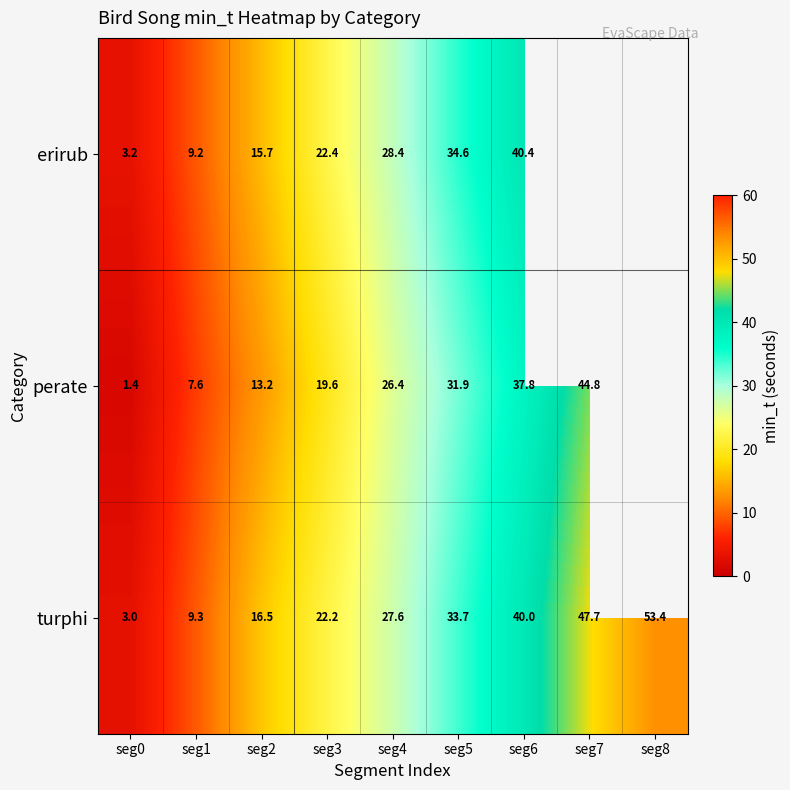

What is the minimum value shown in the chart?

1.4